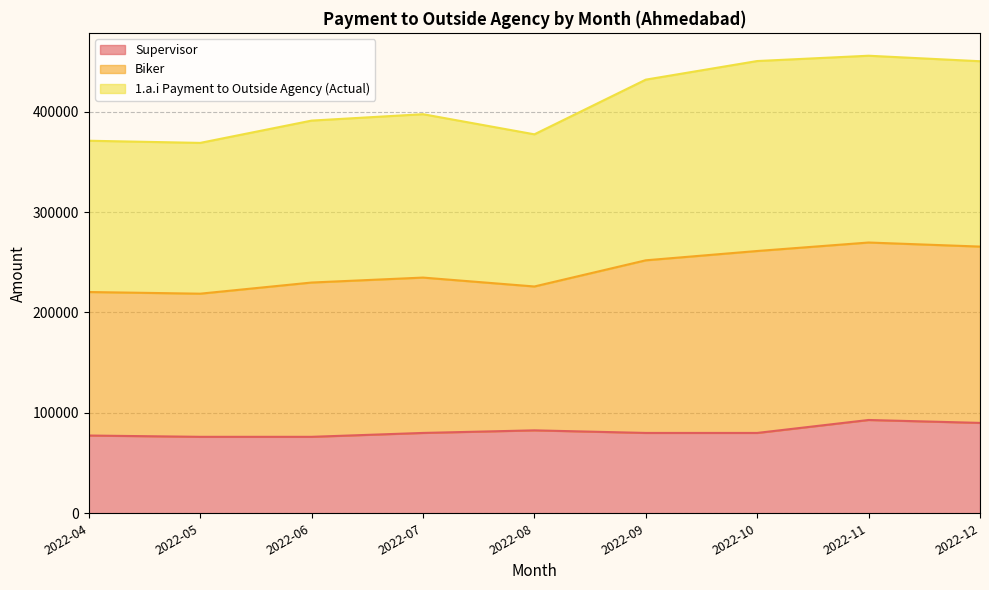

What is the total value across all series at 2022-10?

450334.0